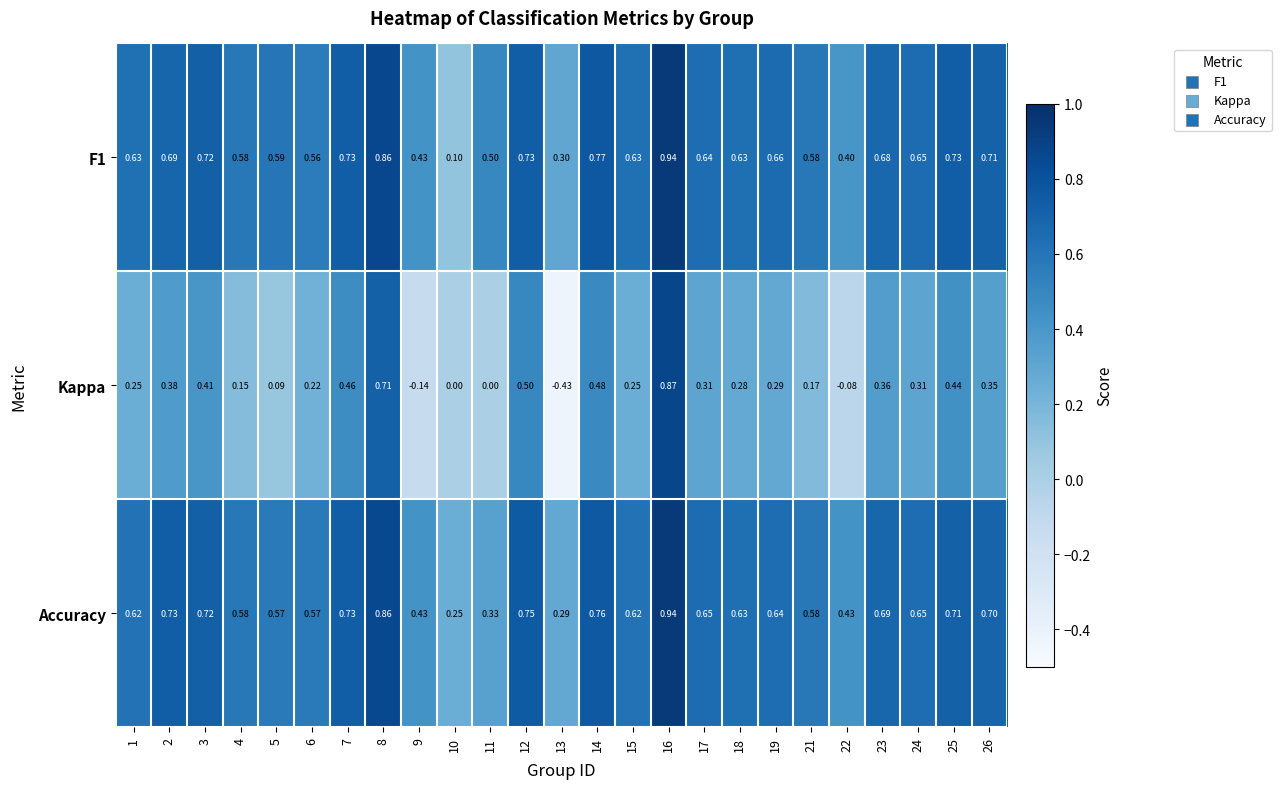

Between 11 and 16, which series saw the biggest shift?

Kappa